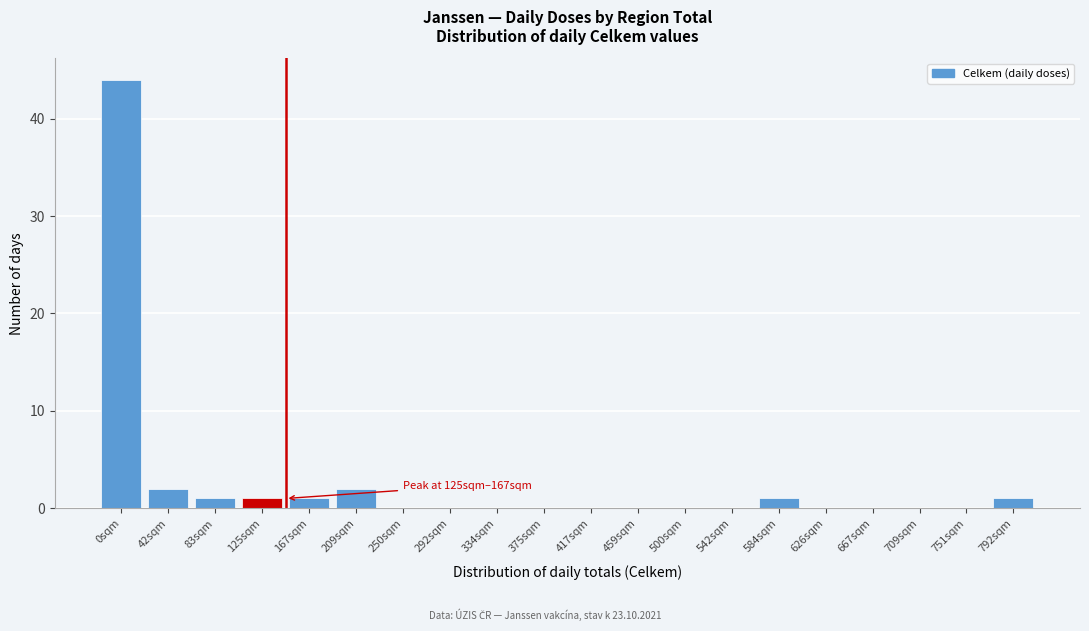

Reading right to left, extract all data points from this chart.

792sqm=1	751sqm=0	709sqm=0	667sqm=0	626sqm=0	584sqm=1	542sqm=0	500sqm=0	459sqm=0	417sqm=0	375sqm=0	334sqm=0	292sqm=0	250sqm=0	209sqm=2	167sqm=1	125sqm=1	83sqm=1	42sqm=2	0sqm=44